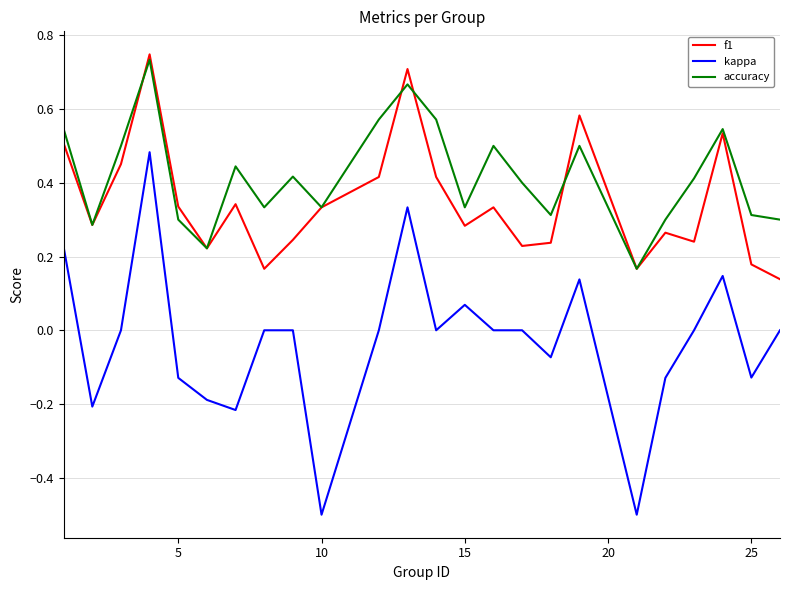

What are all the series names shown in the legend?

f1, kappa, accuracy